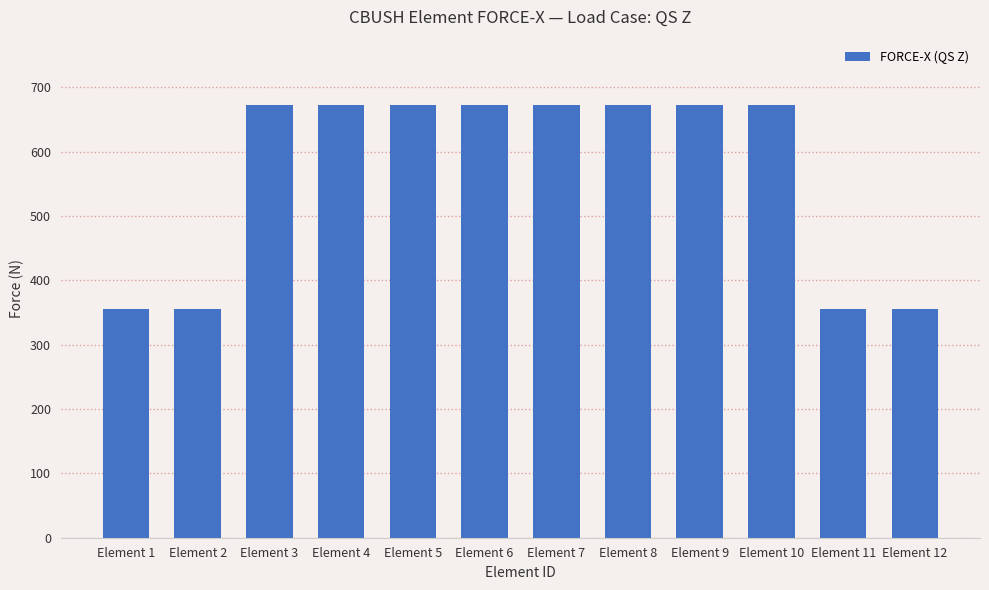

True or false: the data shows 673.1 at Element 5.

True